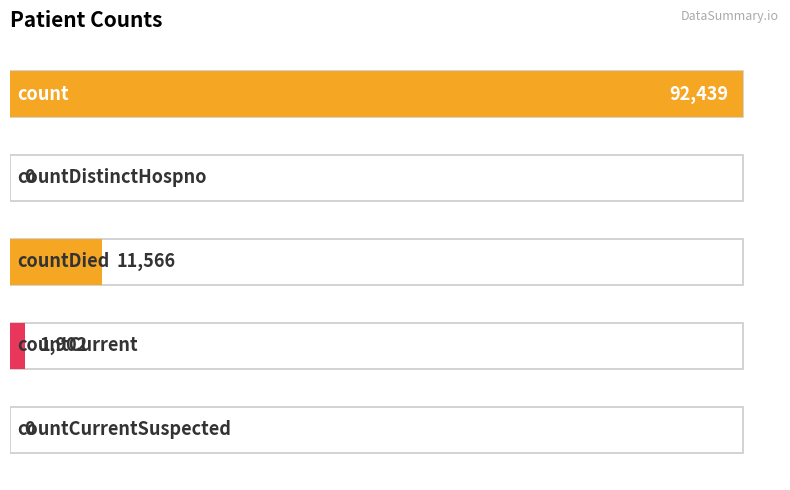

What is the change in value from count to countCurrentSuspected?

-92439